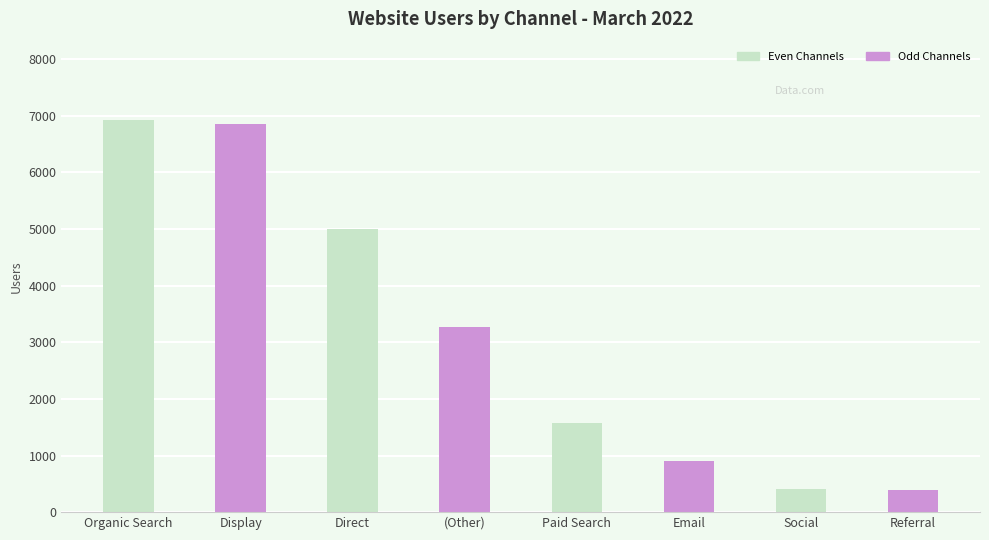

What is the difference between the maximum and minimum values?

6530